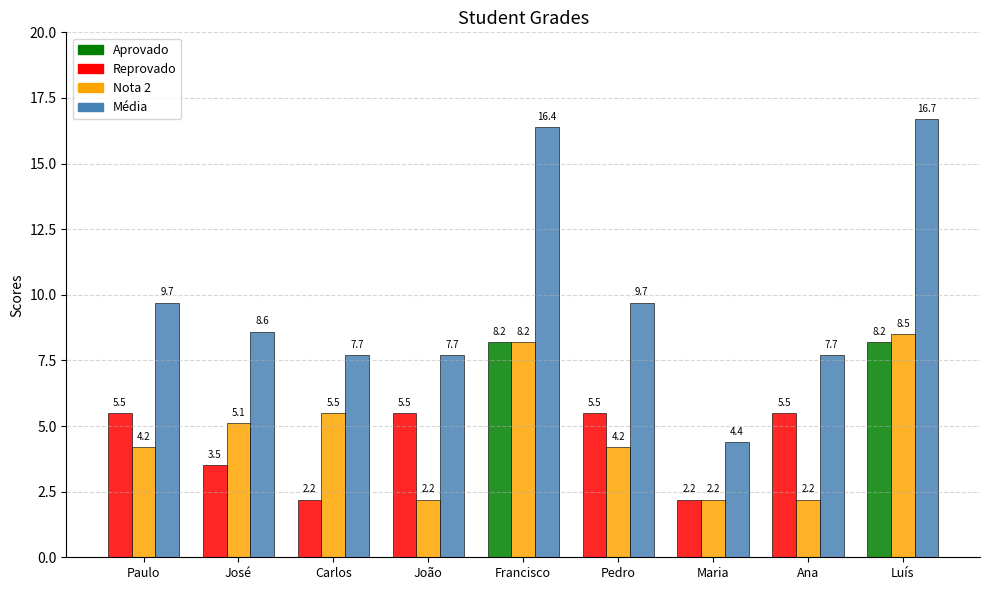

At which category is the sum across all series the highest?

Luís